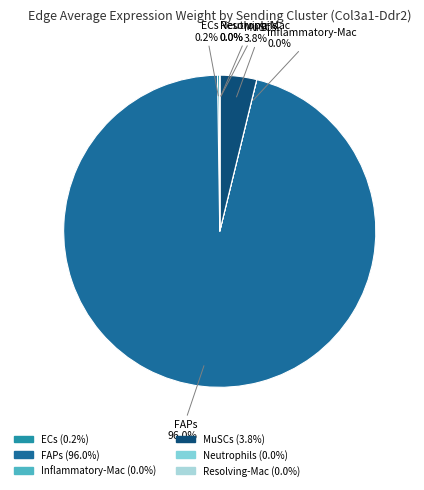

Which has a higher value, MuSCs or FAPs?

FAPs